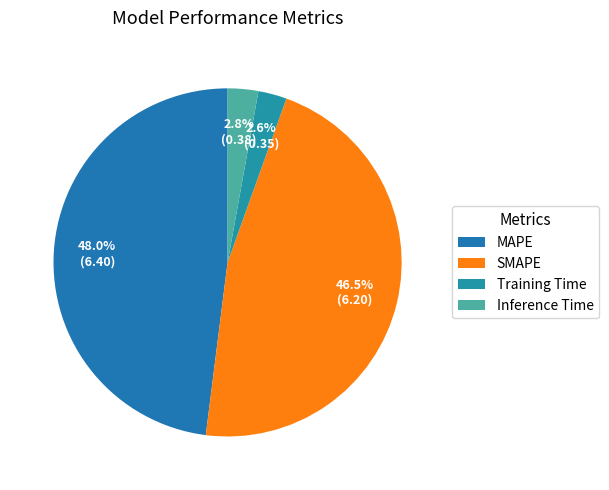

Does Inference Time account for over 50% of the chart?

No